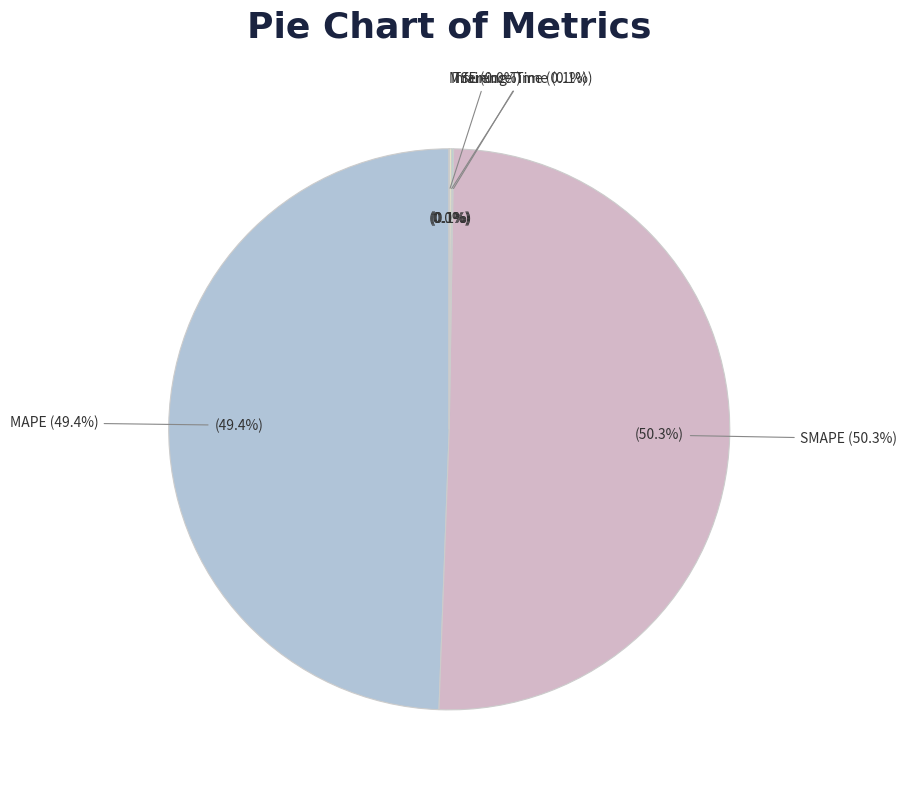

What percentage do Training Time and Inference Time together represent?

0.2%